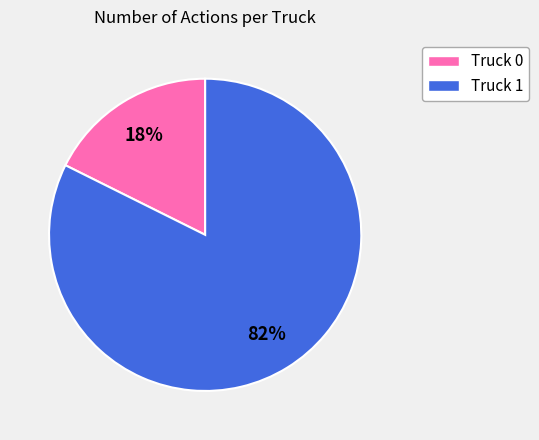

The Truck 1 slice represents 75% of the pie. True or false?

False